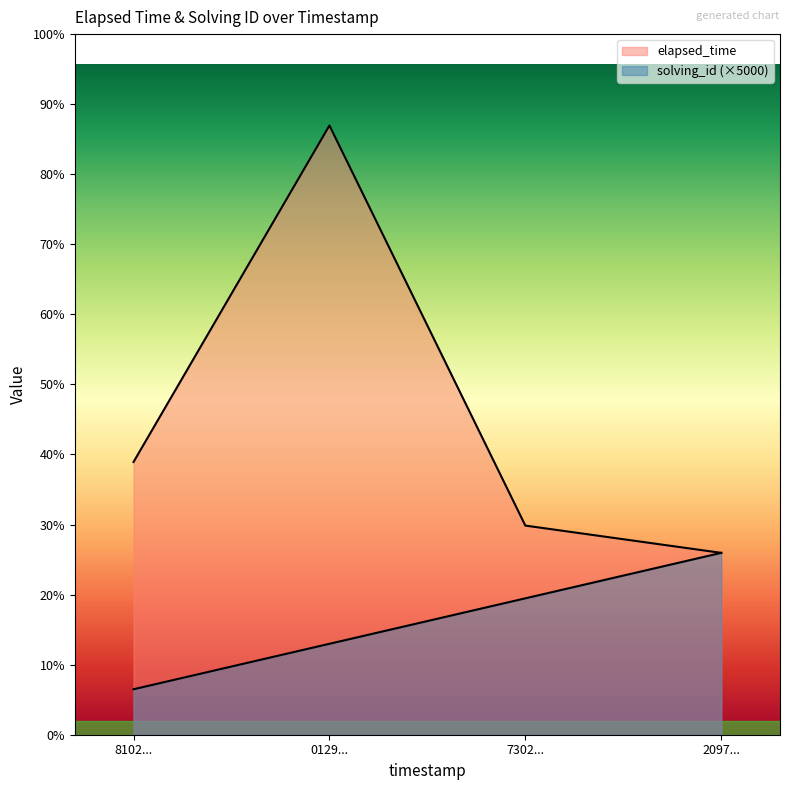

Rank the series by their average value, from highest to lowest.

elapsed_time, solving_id